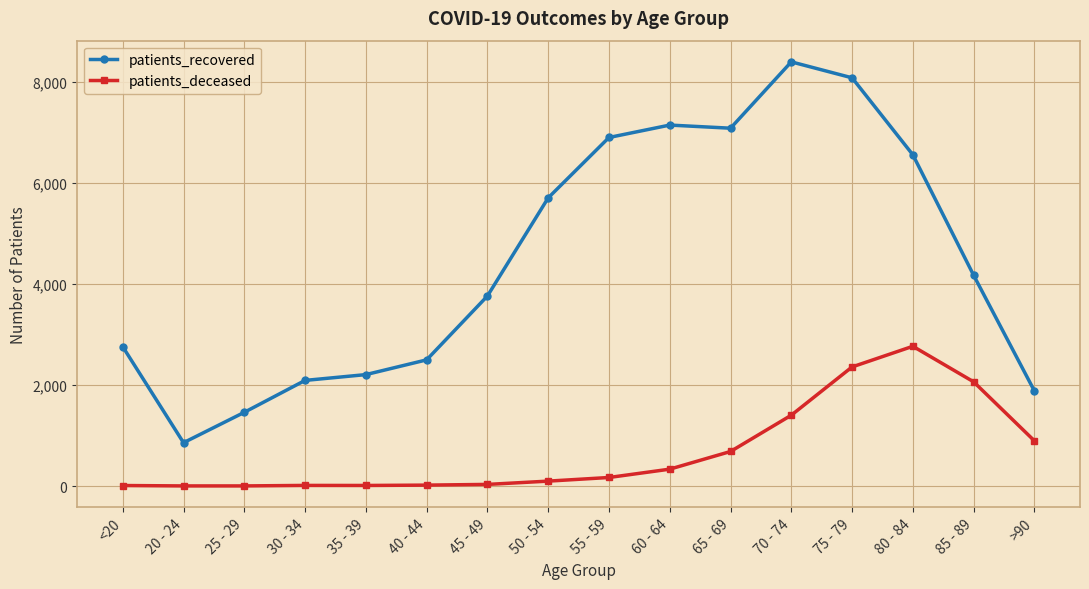

Does the chart have visible grid lines?

Yes